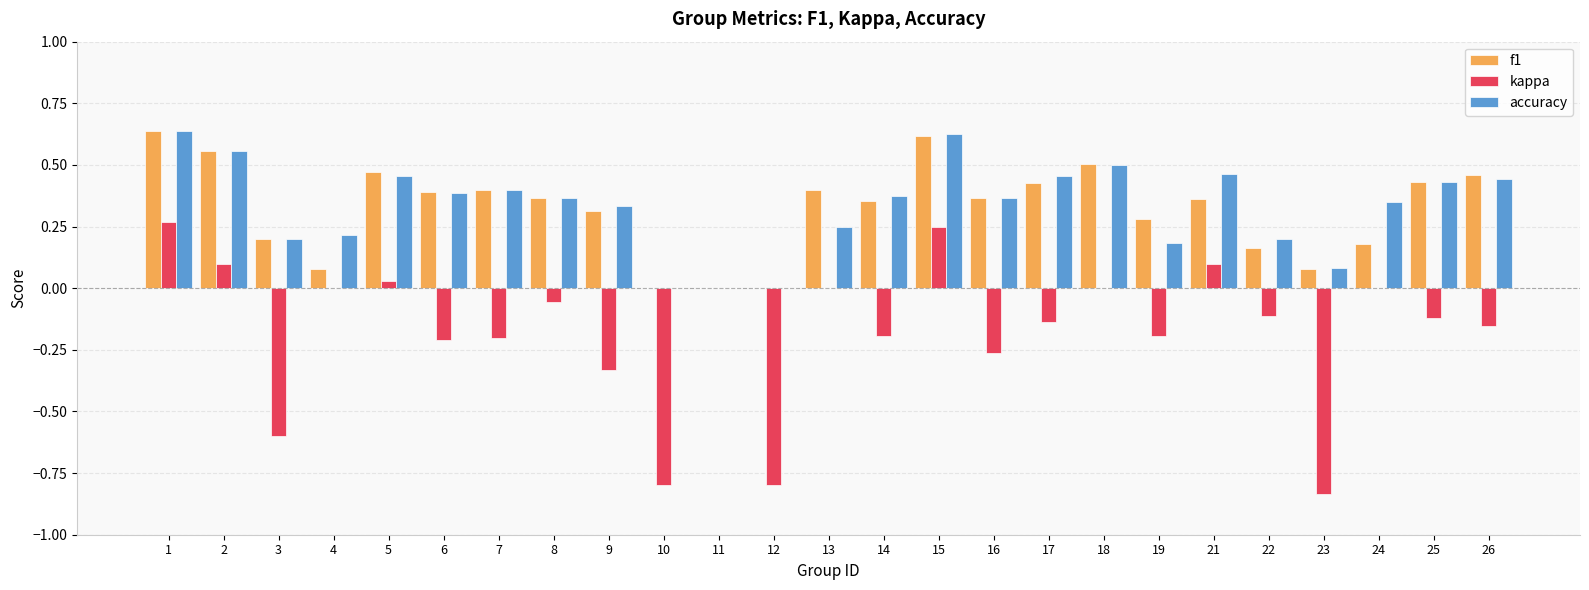

Does the chart contain stacked bars?

No